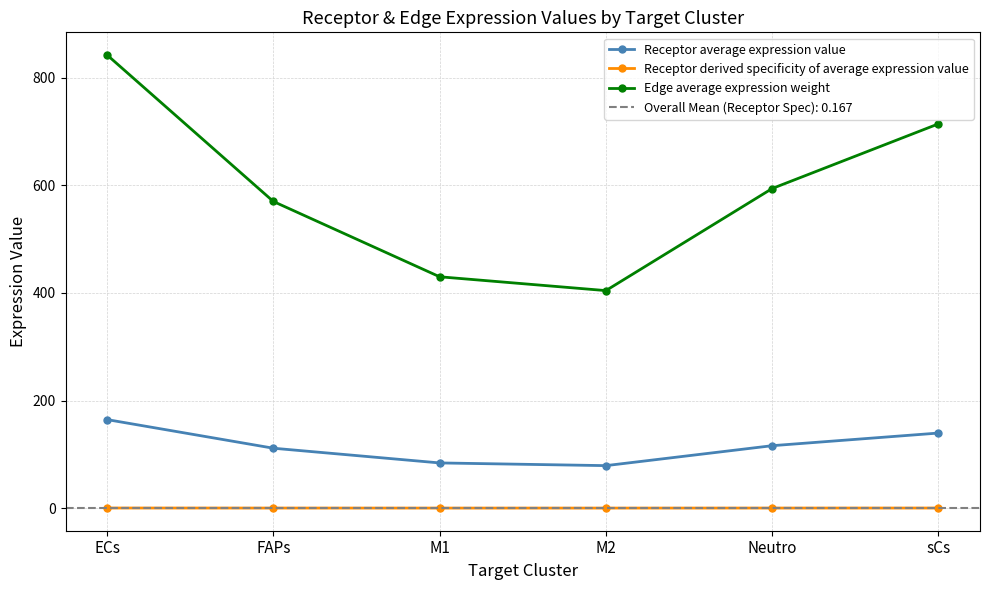

True or false: Edge average expression weight has a value of 842.4 at ECs.

True